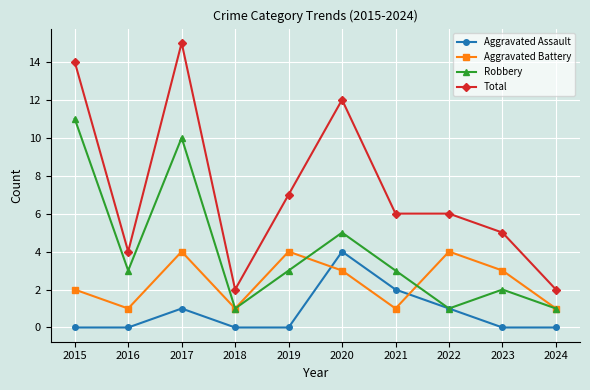

True or false: Total and Aggravated Assault cross at least once.

False